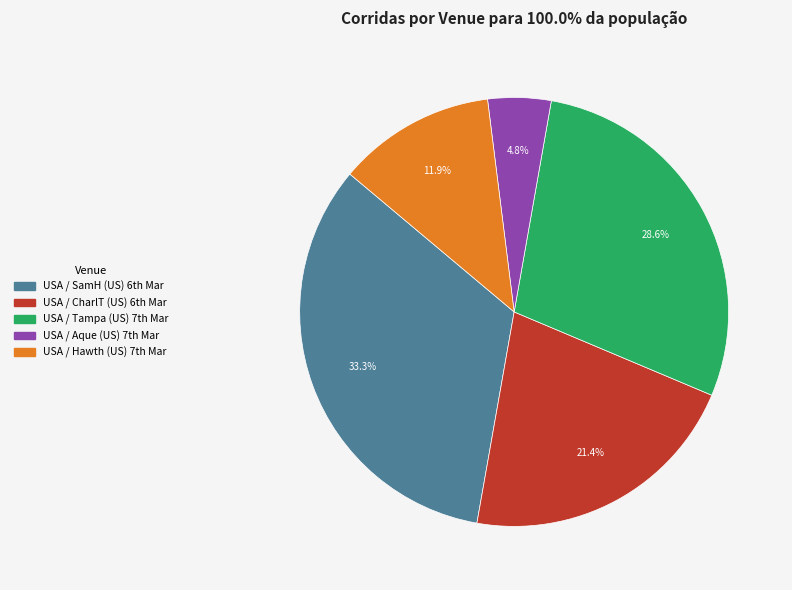

Does any single category account for the majority?

No